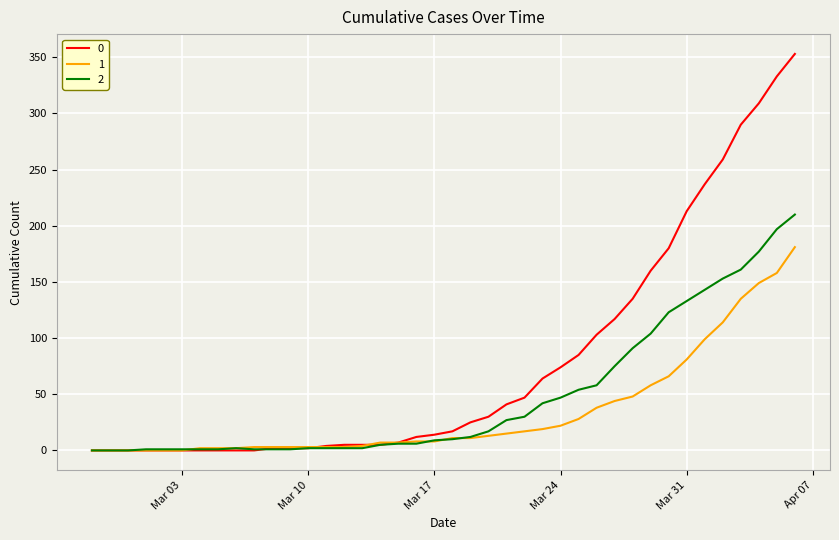

Rank the series by their maximum value, from lowest to highest.

1, 2, 0